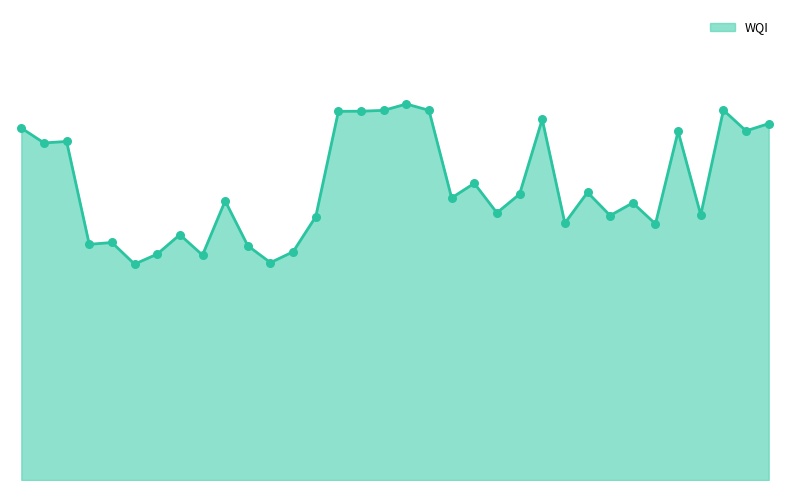

Is this an area chart (filled region under the line)?

Yes